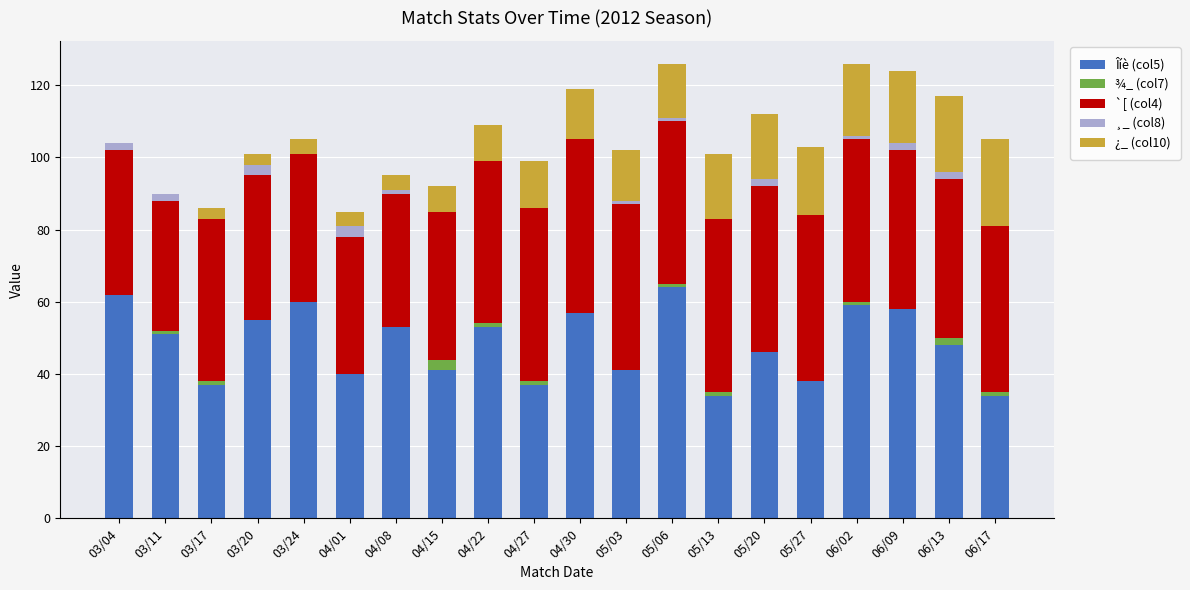

What is the total value across all series at 04/22?

109